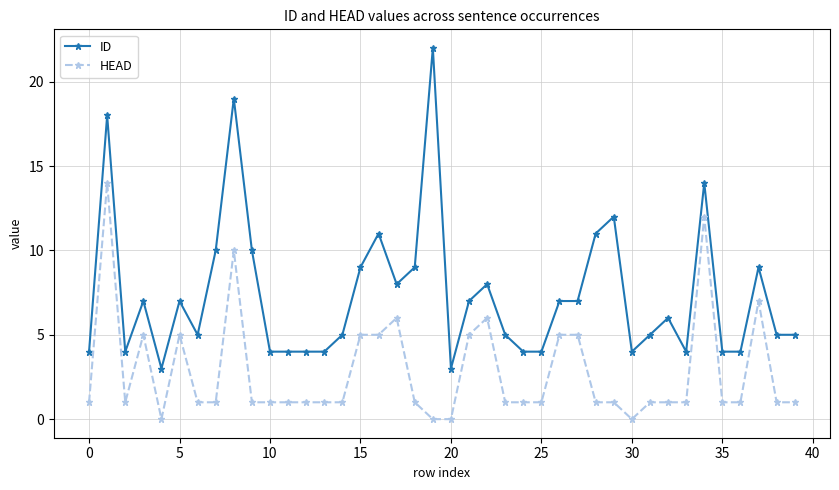

What is the minimum value for ID?

3